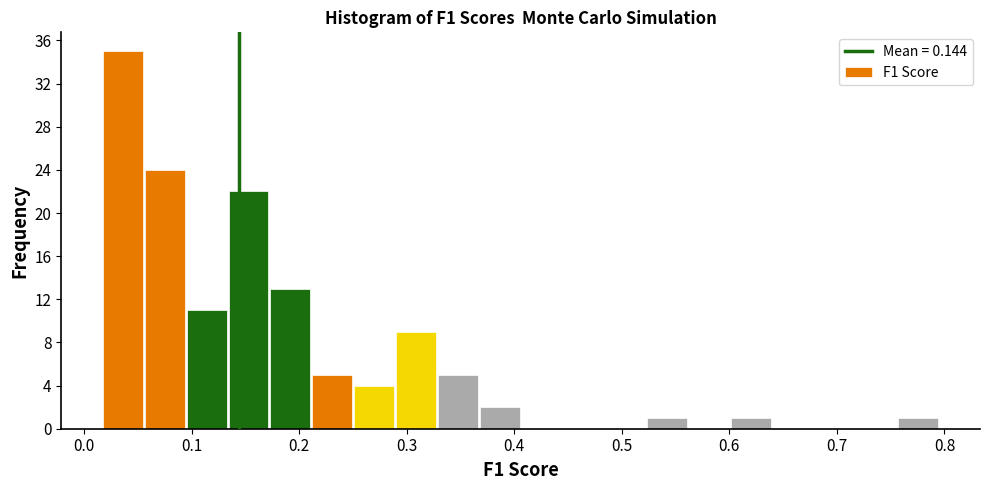

Around what value on the x-axis is the tallest bar? Give the approximate position of its centre, as read against the axis.

0.04